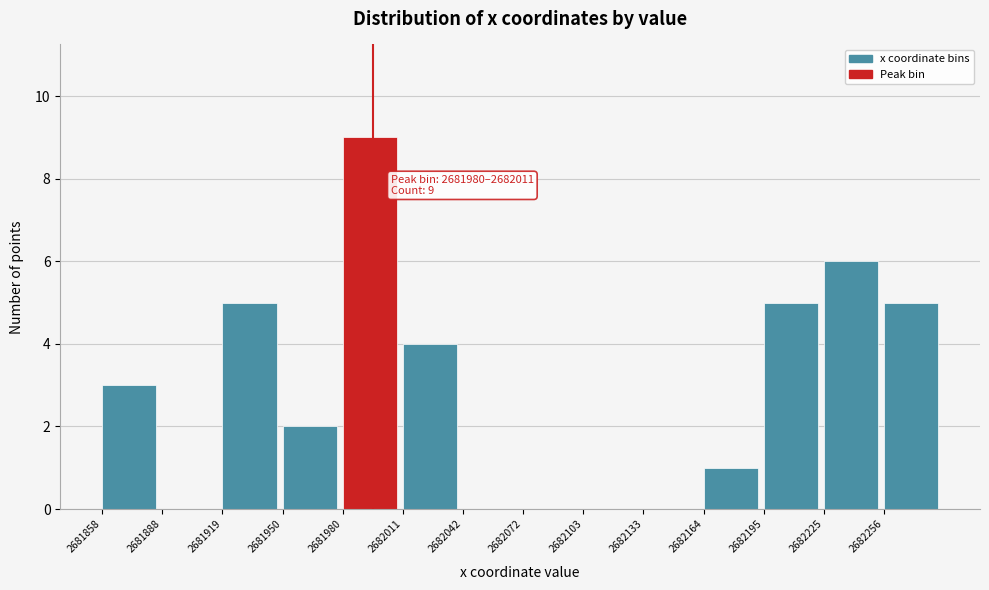

Over which range of the x-axis is the bar tallest?

2681980 to 2682010